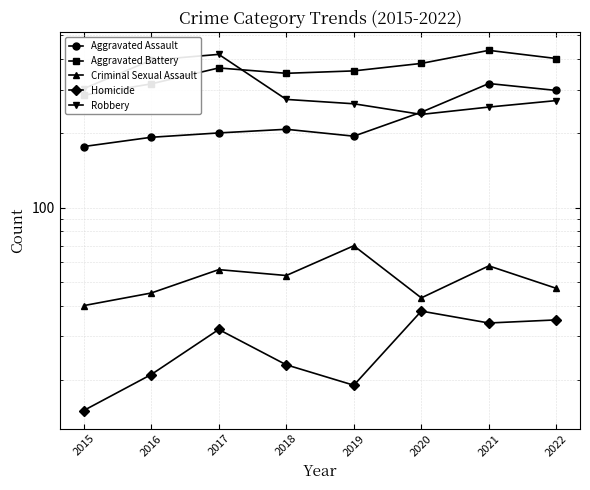

What is the difference between the maximum and second lowest values in the Homicide series?

19